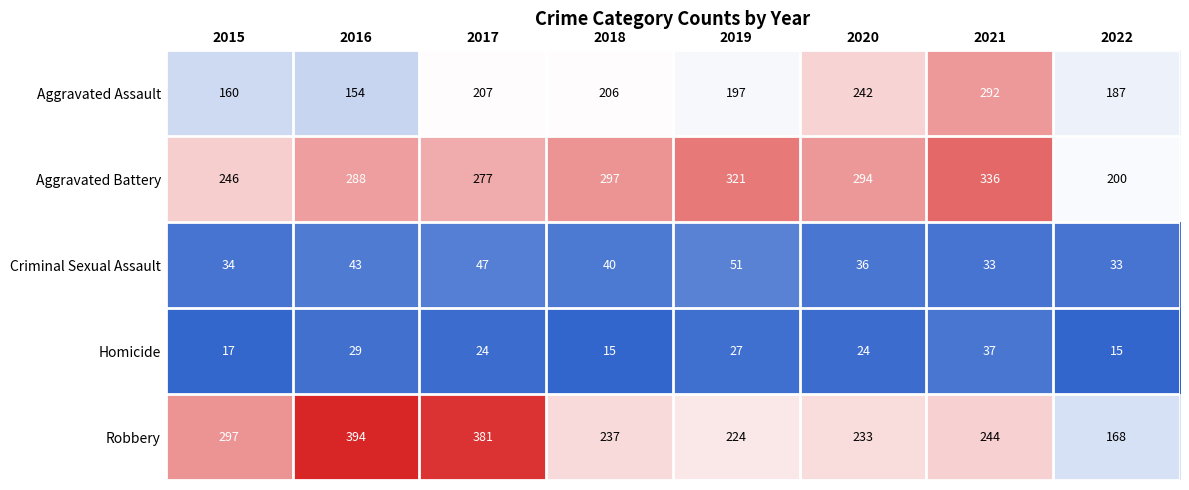

Which series has the widest spread of values?

Robbery